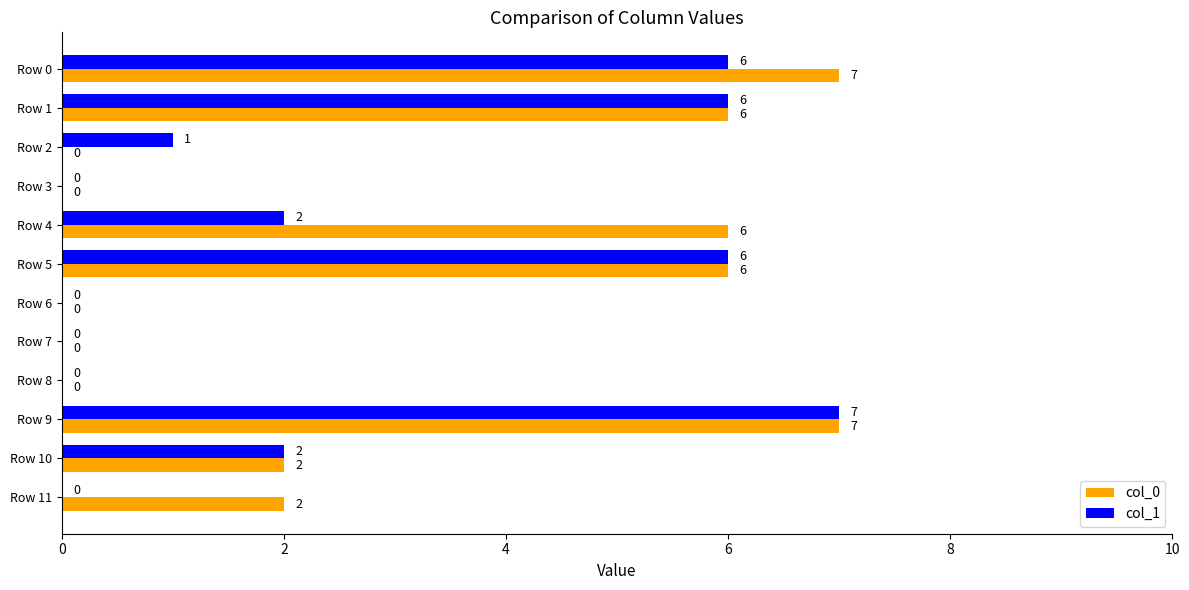

What is the sum of the col_0 values at Row 6 and Row 4?

6